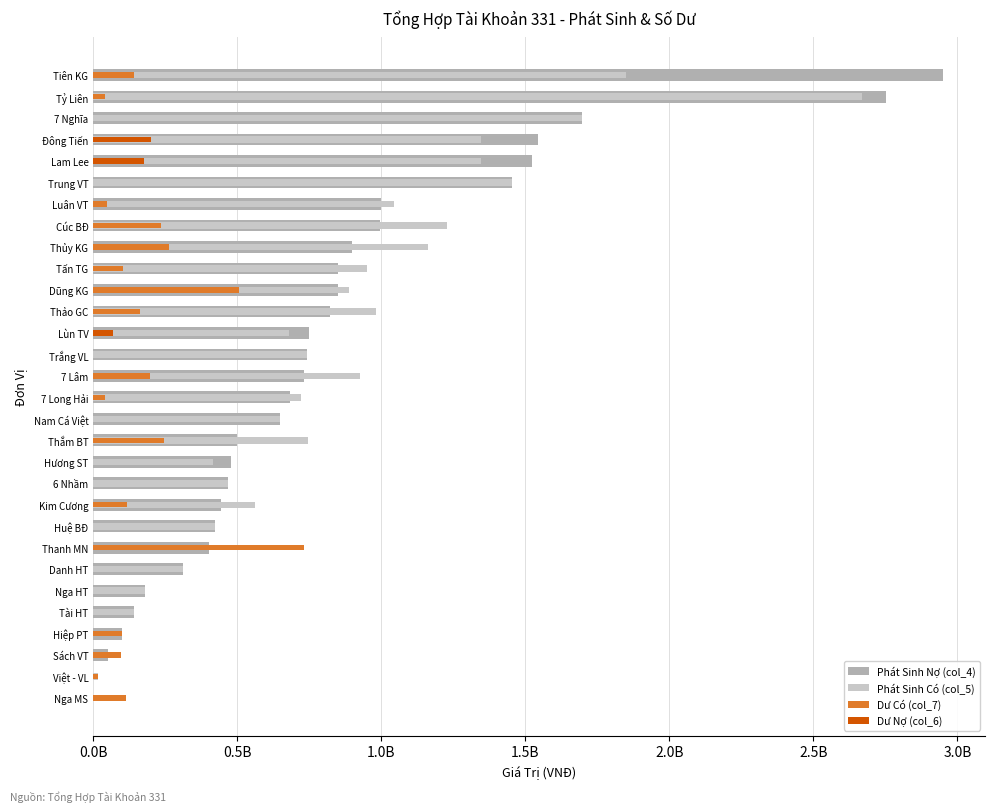

The value of Dư Có (col_7) at 7 Lâm is 57397398. True or false?

False